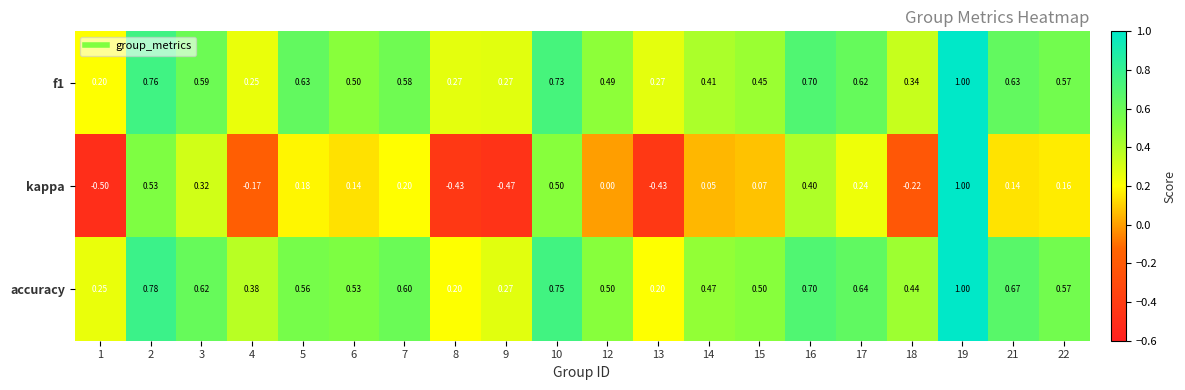

Is the value of kappa at 18 greater than the value of f1 at 7?

No